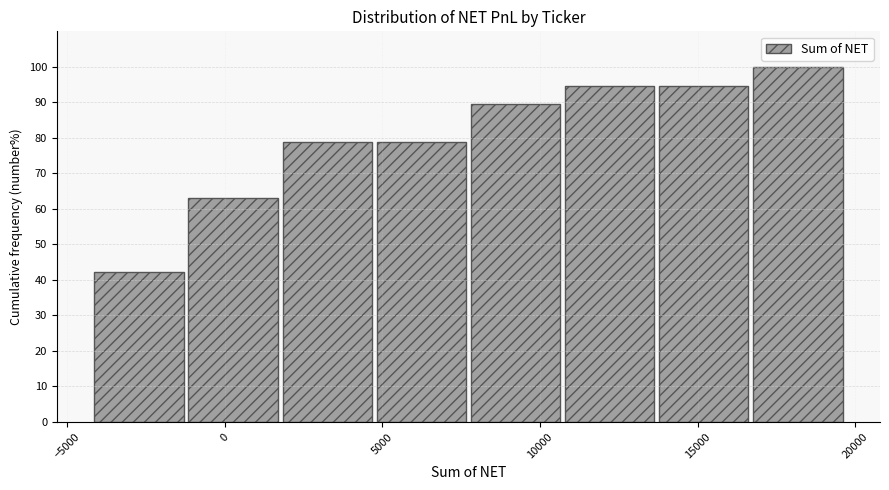

What is the height of the bar covering 11000 to 14000 on the x-axis? Neither the bar edges nor the heights are printed on the chart, so give them approximately, as read against the axes.

95